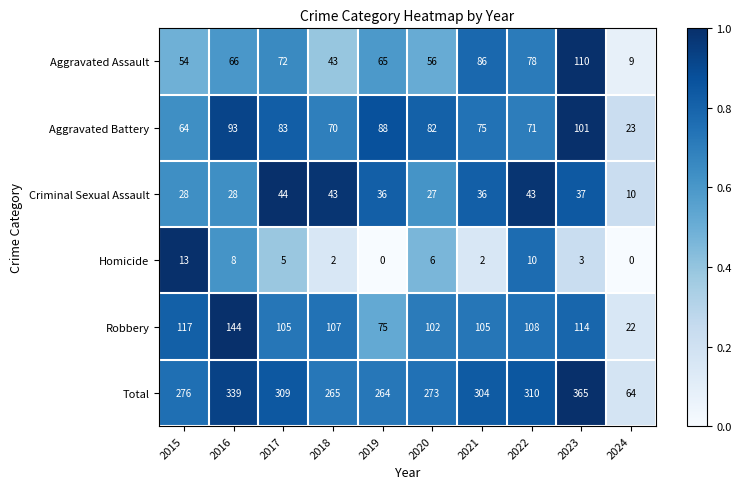

Is the value of Homicide at 2023 greater than the value of Aggravated Assault at 2019?

No